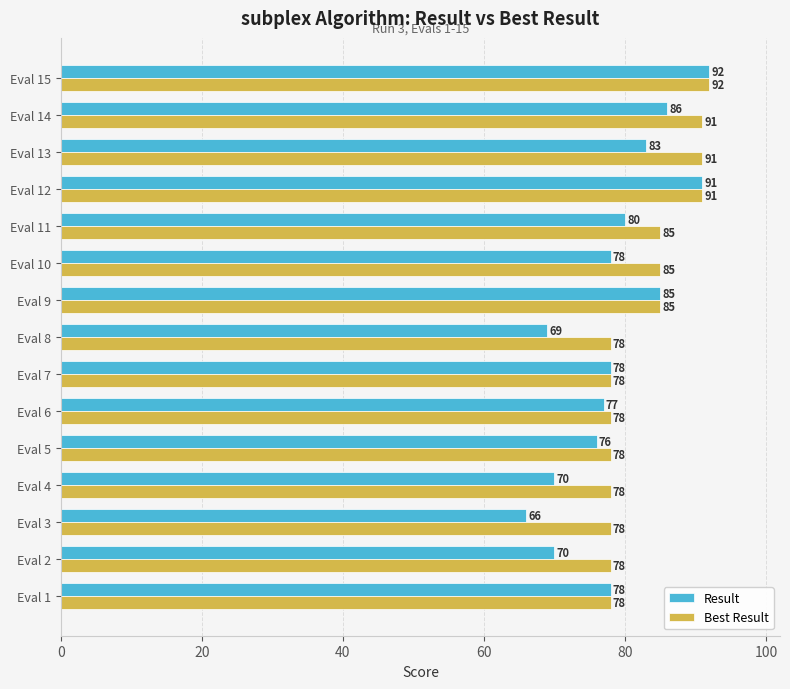

Is it true that Result equals 46 at Eval 12?

False